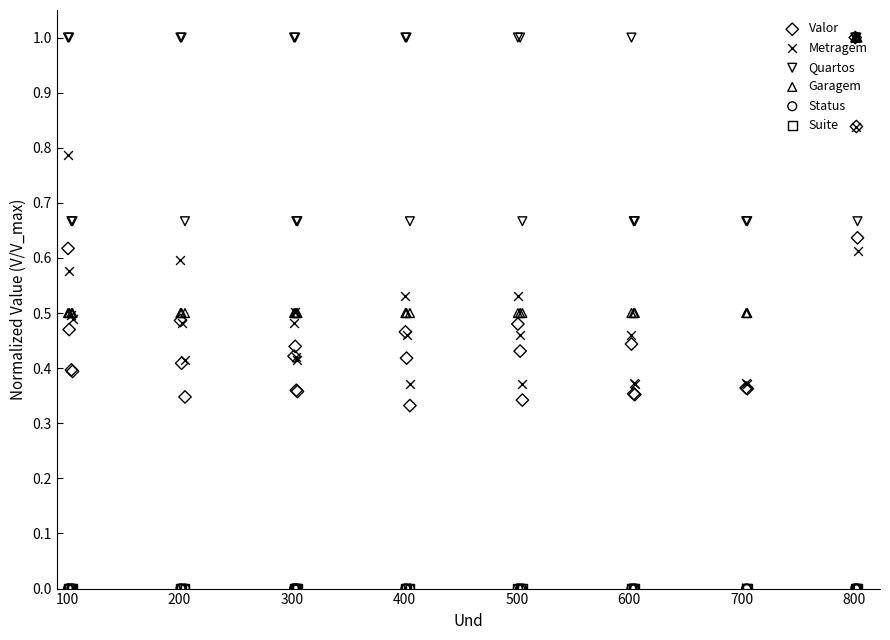

At how many categories does at least one series exceed 0?

25